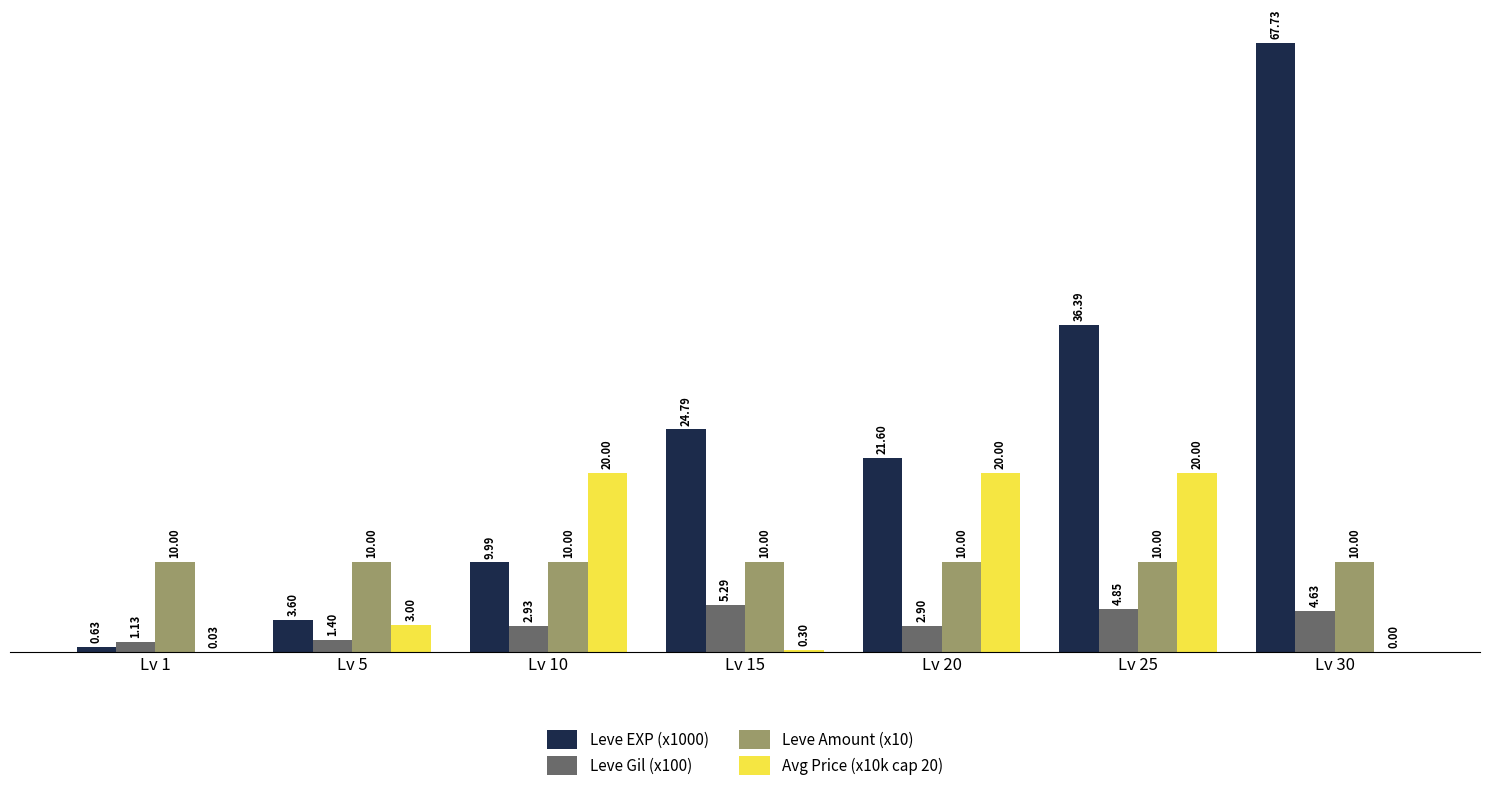

Is the value of Leve Gil (x100) at Lv 5 greater than the value of Leve Amount (x10) at Lv 15?

No